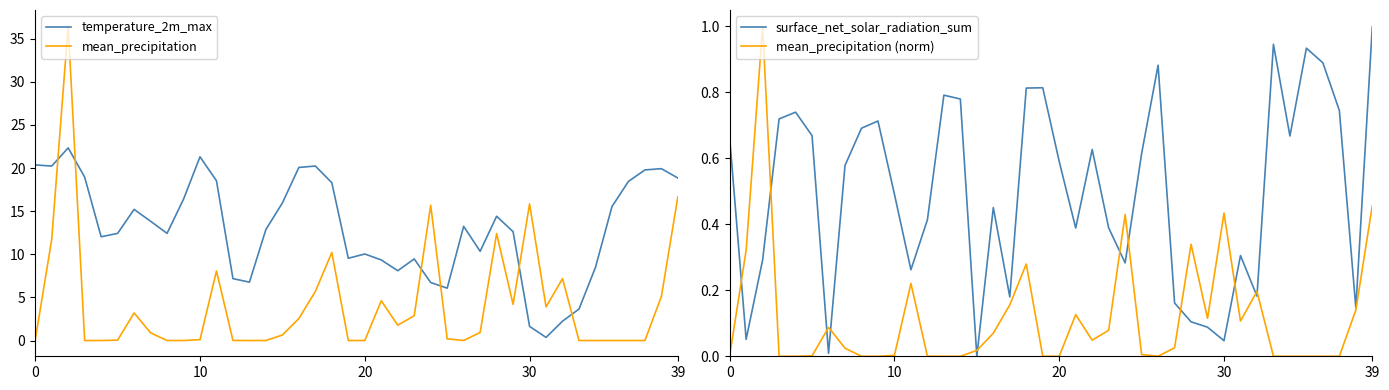

In mean_precipitation (norm), how many points are higher than both neighbors (excluding endpoints)?

10